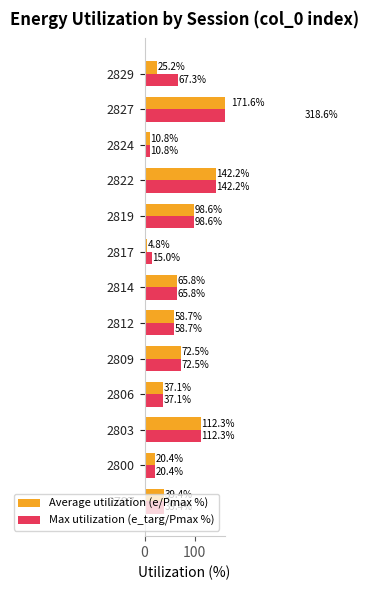

Which series changed the most between 2797 and 2812?

Average utilization (e/Pmax %)